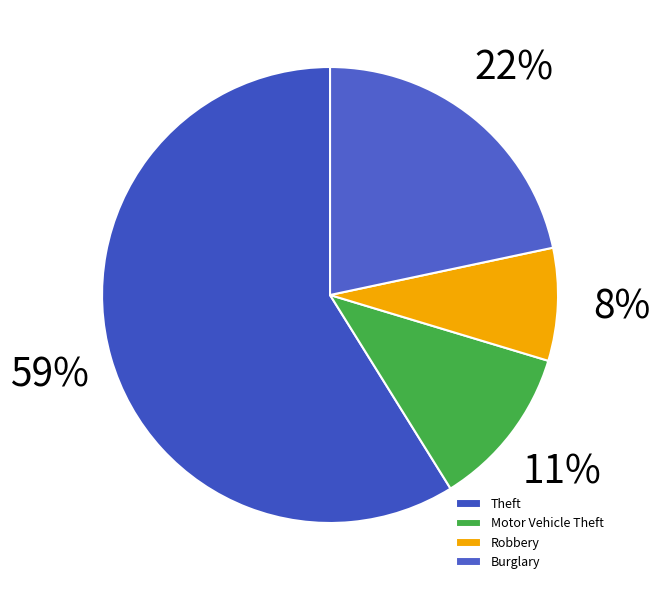

To the nearest percent, what percentage of the pie is Motor Vehicle Theft?

11%